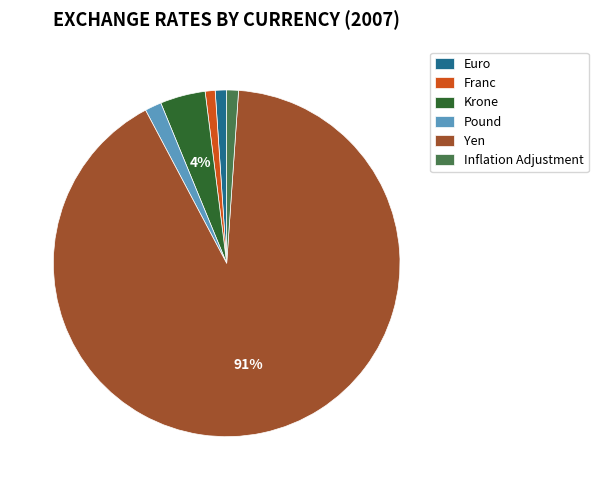

Which category accounts for the majority?

Yen